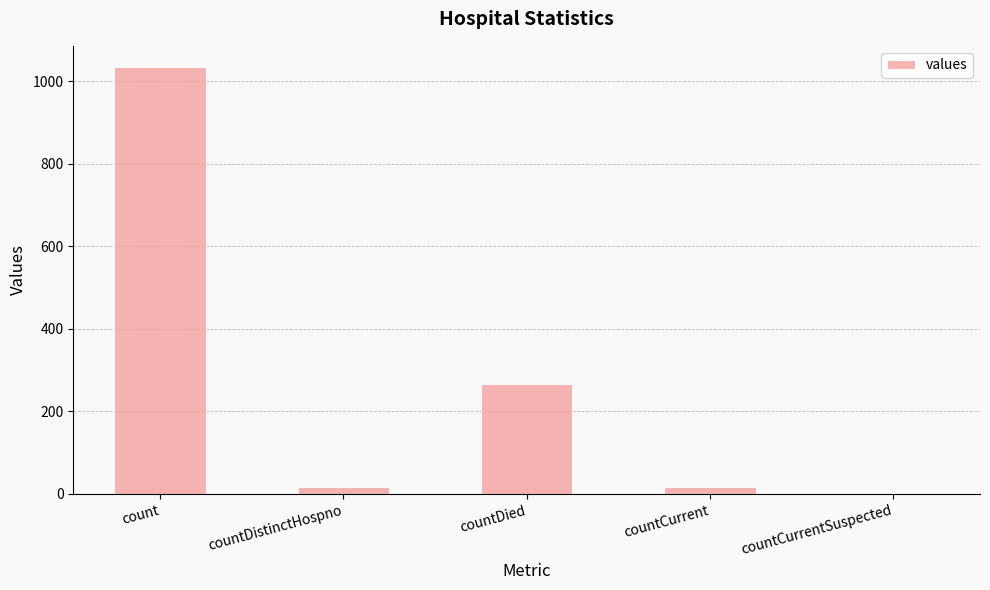

Which category has the highest value across all series?

count